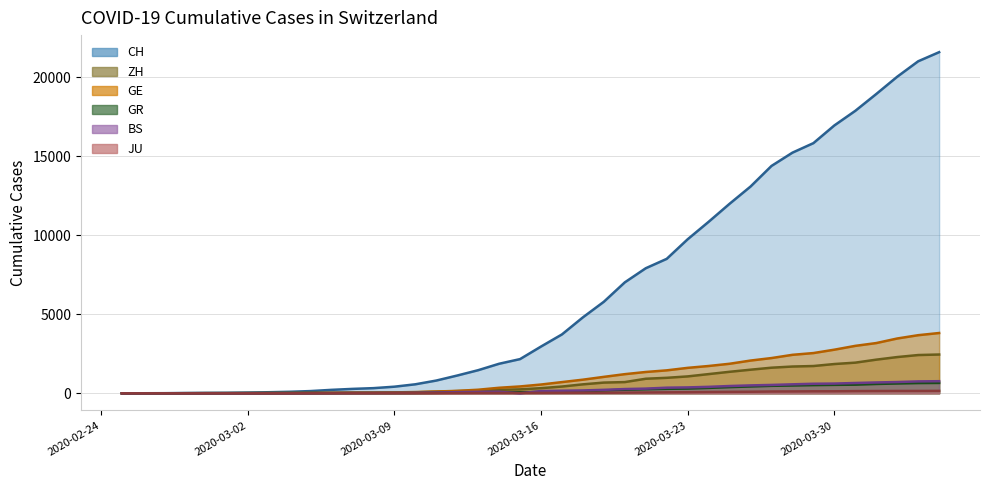

Reading left to right, what are all the values shown in this chart?

CH: 2020-02-25=0	2020-02-26=4	2020-02-27=8	2020-02-28=20	2020-02-29=30	2020-03-01=36	2020-03-02=50	2020-03-03=69	2020-03-04=97	2020-03-05=142	2020-03-06=219	2020-03-07=280	2020-03-08=327	2020-03-09=419	2020-03-10=570	2020-03-11=807	2020-03-12=1125	2020-03-13=1463	2020-03-14=1870	2020-03-15=2165	2020-03-16=2959	2020-03-17=3727	2020-03-18=4807	2020-03-19=5794	2020-03-20=7022	2020-03-21=7915	2020-03-22=8509	2020-03-23=9749	2020-03-24=10853	2020-03-25=11994	2020-03-26=13085	2020-03-27=14388	2020-03-28=15229	2020-03-29=15831	2020-03-30=16951	2020-03-31=17876	2020-04-01=18940	2020-04-02=20034	2020-04-03=21011	2020-04-04=21587
ZH: 2020-02-25=0	2020-02-26=0	2020-02-27=2	2020-02-28=2	2020-02-29=6	2020-03-01=7	2020-03-02=10	2020-03-03=13	2020-03-04=15	2020-03-05=23	2020-03-06=29	2020-03-07=34	2020-03-08=40	2020-03-09=49	2020-03-10=62	2020-03-11=101	2020-03-12=140	2020-03-13=163	2020-03-14=218	2020-03-15=250	2020-03-16=326	2020-03-17=429	2020-03-18=568	2020-03-19=679	2020-03-20=711	2020-03-21=922	2020-03-22=981	2020-03-23=1070	2020-03-24=1216	2020-03-25=1362	2020-03-26=1494	2020-03-27=1621	2020-03-28=1695	2020-03-29=1727	2020-03-30=1853	2020-03-31=1941	2020-04-01=2130	2020-04-02=2294	2020-04-03=2422	2020-04-04=2455
GE: 2020-02-25=0	2020-02-26=1	2020-02-27=1	2020-02-28=5	2020-02-29=9	2020-03-01=10	2020-03-02=11	2020-03-03=14	2020-03-04=16	2020-03-05=20	2020-03-06=30	2020-03-07=43	2020-03-08=45	2020-03-09=60	2020-03-10=80	2020-03-11=114	2020-03-12=155	2020-03-13=227	2020-03-14=351	2020-03-15=435	2020-03-16=556	2020-03-17=710	2020-03-18=863	2020-03-19=1041	2020-03-20=1212	2020-03-21=1350	2020-03-22=1453	2020-03-23=1611	2020-03-24=1729	2020-03-25=1870	2020-03-26=2073	2020-03-27=2231	2020-03-28=2436	2020-03-29=2547	2020-03-30=2761	2020-03-31=3003	2020-04-01=3180	2020-04-02=3469	2020-04-03=3678	2020-04-04=3816
GR: 2020-02-25=0	2020-02-26=2	2020-02-27=2	2020-02-28=6	2020-02-29=6	2020-03-01=6	2020-03-02=9	2020-03-03=9	2020-03-04=12	2020-03-05=14	2020-03-06=16	2020-03-07=17	2020-03-08=18	2020-03-09=18	2020-03-10=22	2020-03-11=31	2020-03-12=43	2020-03-13=53	2020-03-14=56	2020-03-15=71	2020-03-16=84	2020-03-17=101	2020-03-18=128	2020-03-19=182	2020-03-20=226	2020-03-21=258	2020-03-22=284	2020-03-23=300	2020-03-24=343	2020-03-25=393	2020-03-26=433	2020-03-27=474	2020-03-28=495	2020-03-29=519	2020-03-30=535	2020-03-31=547	2020-04-01=592	2020-04-02=622	2020-04-03=649	2020-04-04=657
BS: 2020-02-25=0	2020-02-26=0	2020-02-27=1	2020-02-28=1	2020-02-29=1	2020-03-01=1	2020-03-02=1	2020-03-03=3	2020-03-04=3	2020-03-05=8	2020-03-06=15	2020-03-07=21	2020-03-08=24	2020-03-09=28	2020-03-10=33	2020-03-11=49	2020-03-12=73	2020-03-13=92	2020-03-14=100	2020-03-15=0	2020-03-16=143	2020-03-17=164	2020-03-18=181	2020-03-19=220	2020-03-20=270	2020-03-21=297	2020-03-22=356	2020-03-23=374	2020-03-24=410	2020-03-25=462	2020-03-26=501	2020-03-27=530	2020-03-28=569	2020-03-29=605	2020-03-30=617	2020-03-31=653	2020-04-01=687	2020-04-02=714	2020-04-03=754	2020-04-04=767
JU: 2020-02-25=0	2020-02-26=0	2020-02-27=1	2020-02-28=1	2020-02-29=1	2020-03-01=1	2020-03-02=1	2020-03-03=2	2020-03-04=2	2020-03-05=4	2020-03-06=4	2020-03-07=5	2020-03-08=5	2020-03-09=7	2020-03-10=7	2020-03-11=7	2020-03-12=12	2020-03-13=17	2020-03-14=18	2020-03-15=19	2020-03-16=25	2020-03-17=29	2020-03-18=32	2020-03-19=36	2020-03-20=44	2020-03-21=54	2020-03-22=61	2020-03-23=69	2020-03-24=82	2020-03-25=92	2020-03-26=100	2020-03-27=114	2020-03-28=119	2020-03-29=127	2020-03-30=128	2020-03-31=140	2020-04-01=145	2020-04-02=149	2020-04-03=149	2020-04-04=154